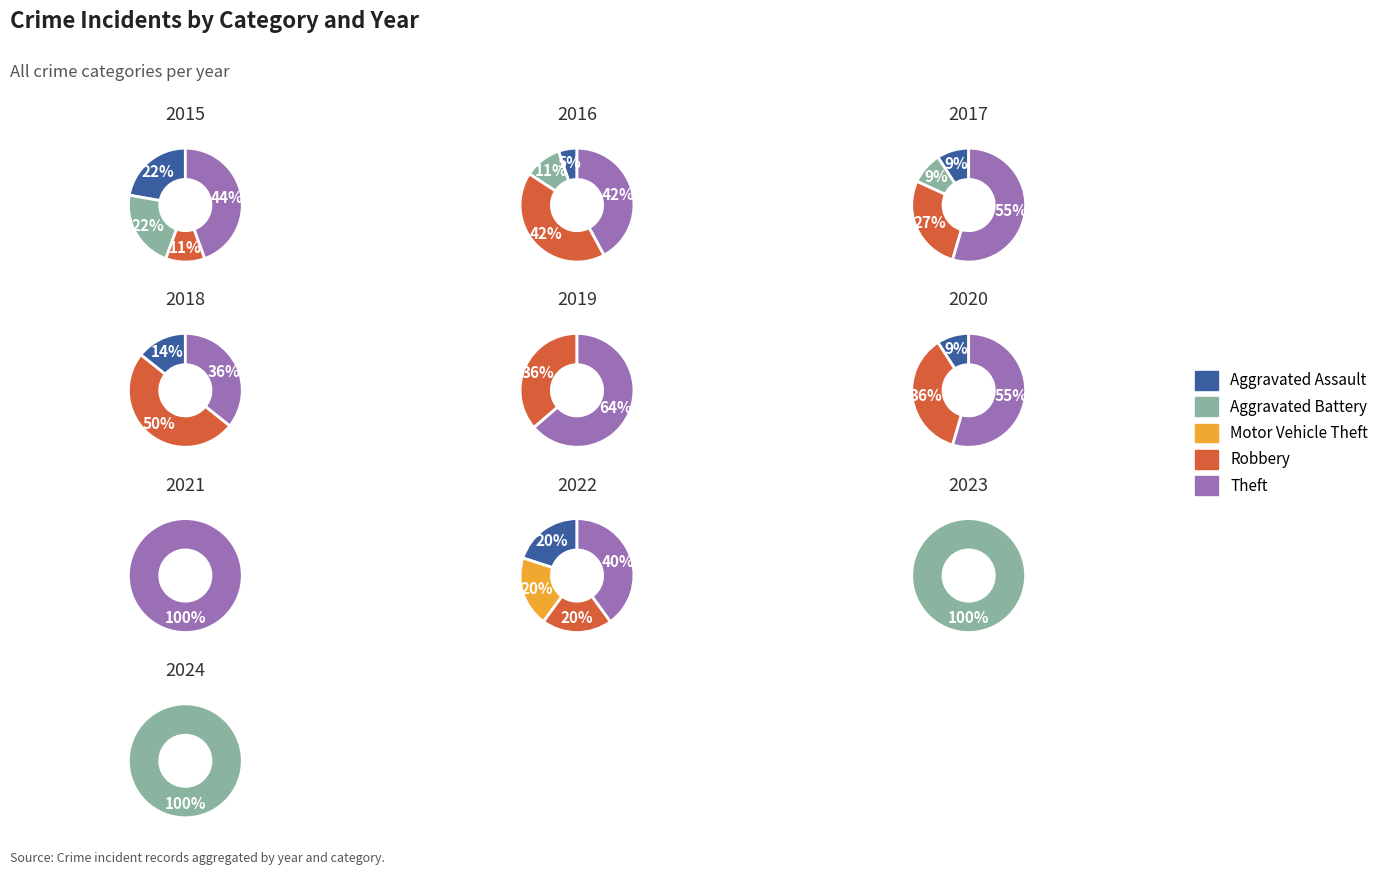

What is the ratio of the value at Theft to the value at Robbery?

1.4